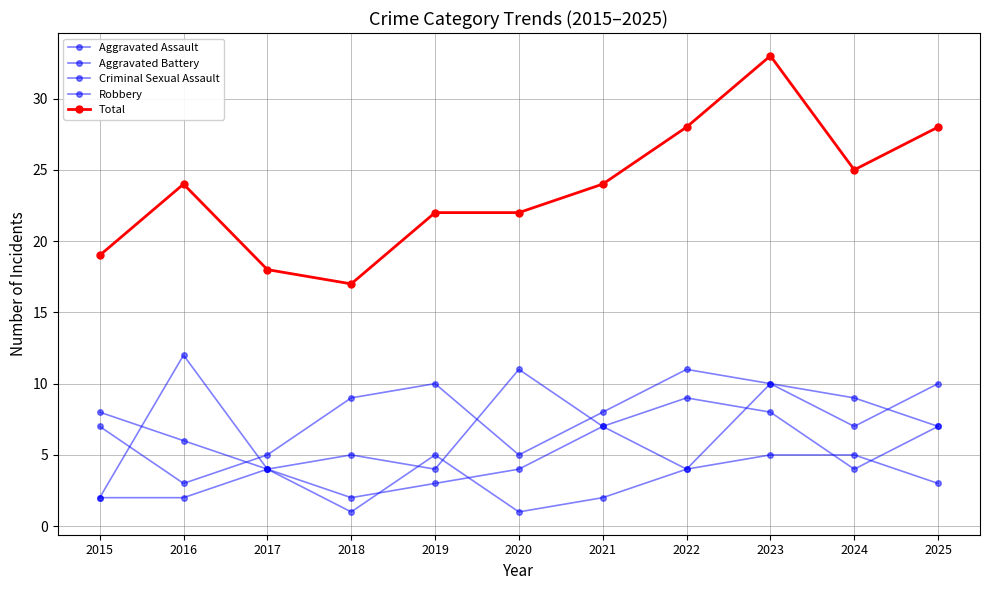

What is the difference between the second highest and minimum values in the Aggravated Battery series?

7